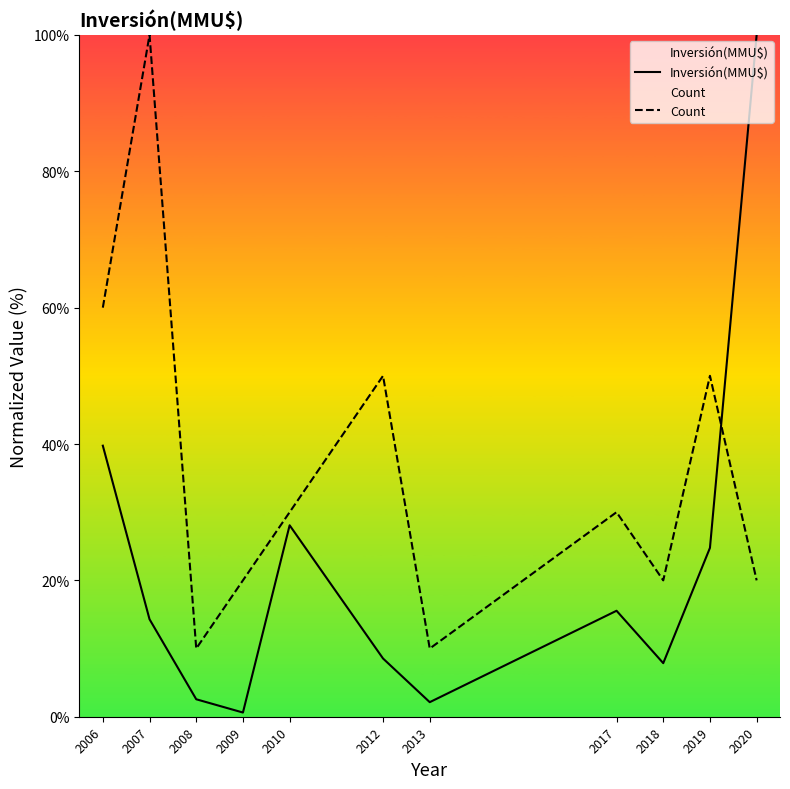

How many times do Count and Inversión(MMU$) cross each other?

1